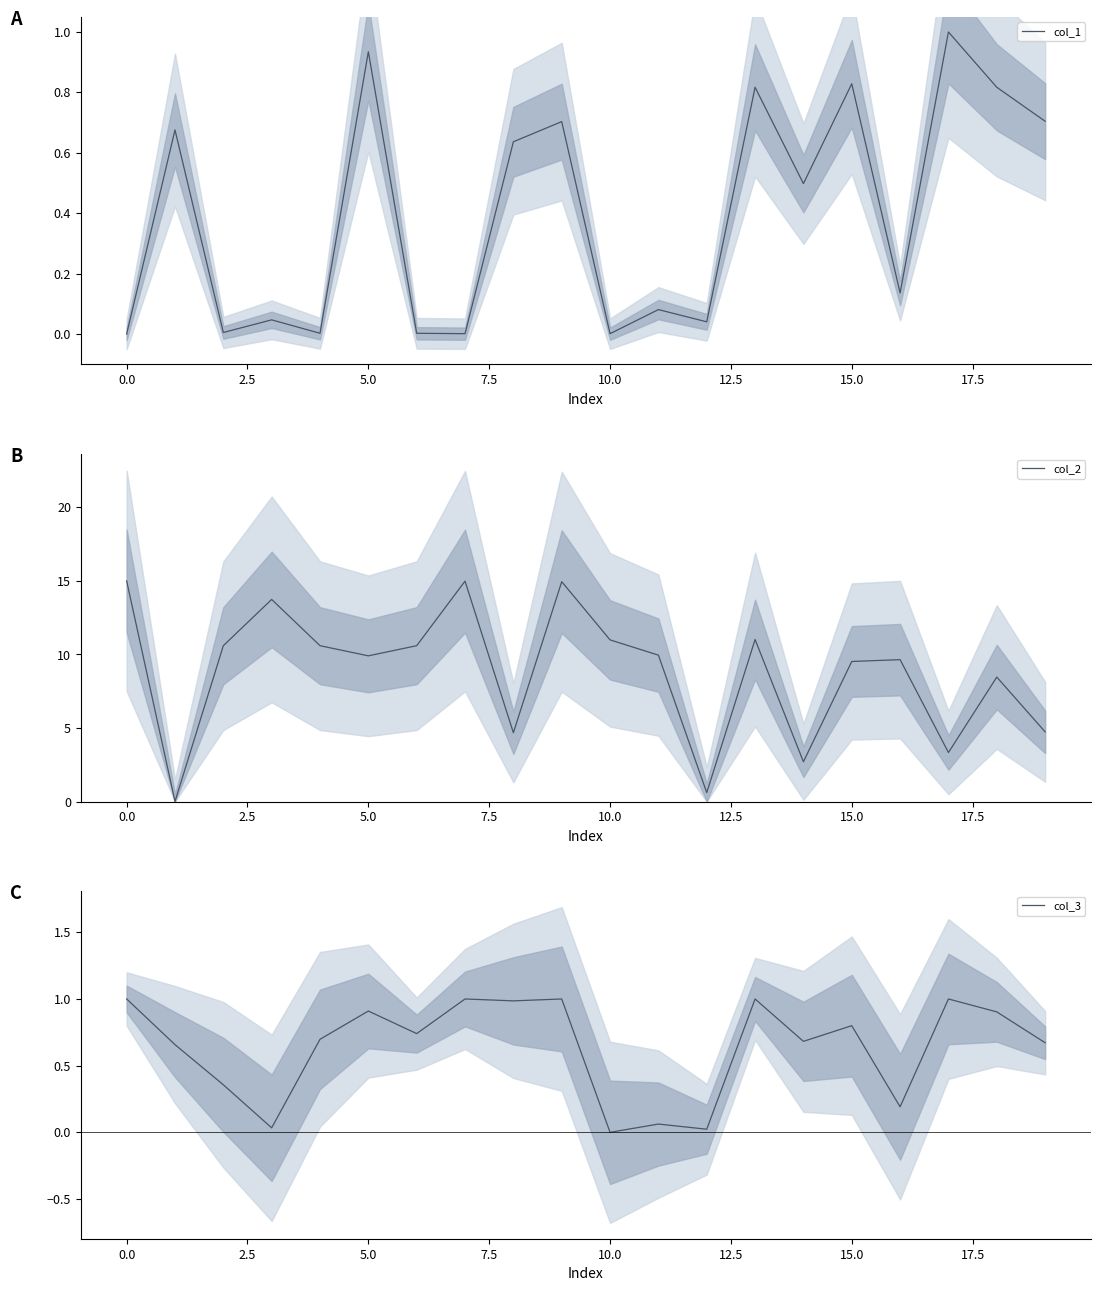

How many positive values does the col_3 series have?

19